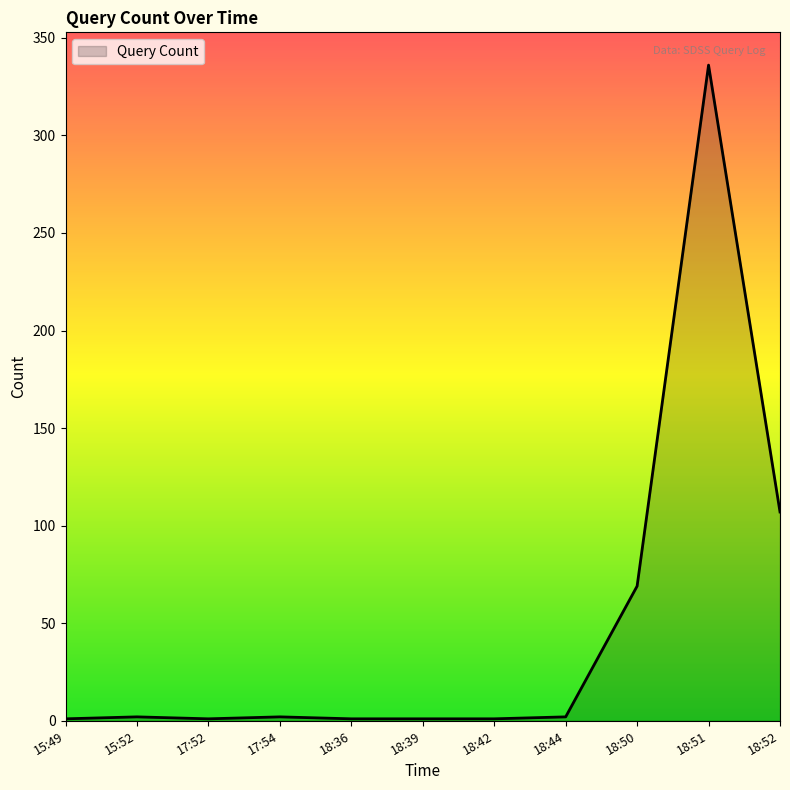

What is the change in value from 18:50 to 18:51?

+267